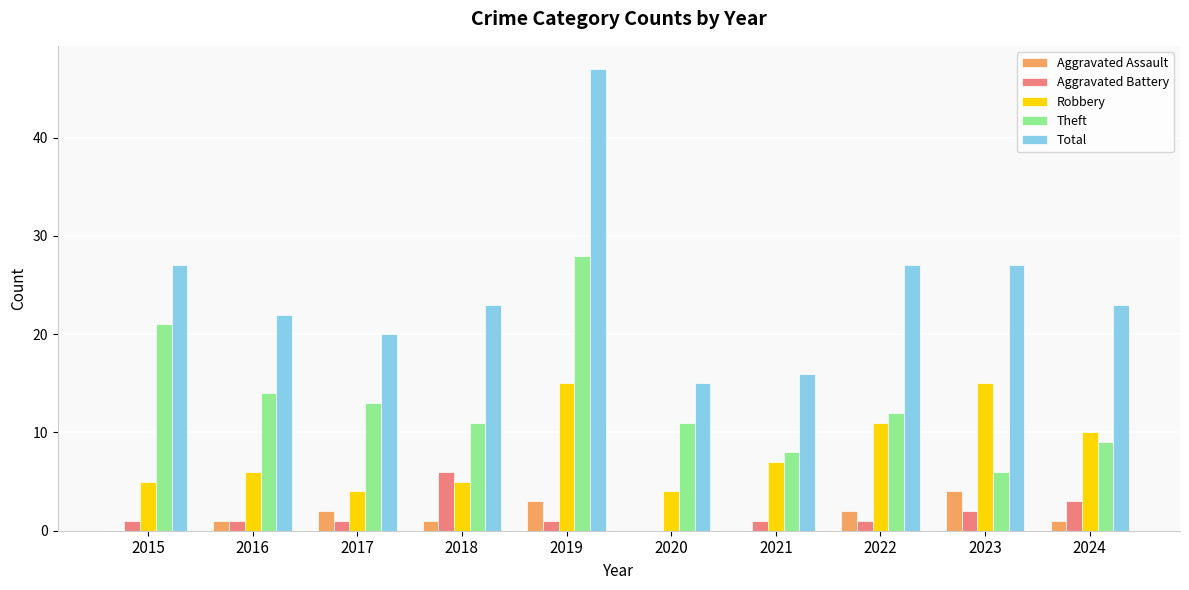

Is the value of Aggravated Assault at 2020 greater than the value of Theft at 2017?

No